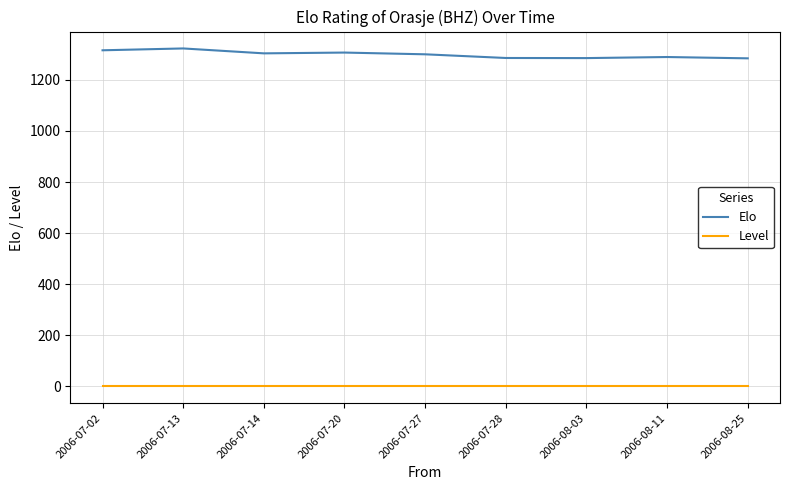

Does the chart have visible grid lines?

Yes